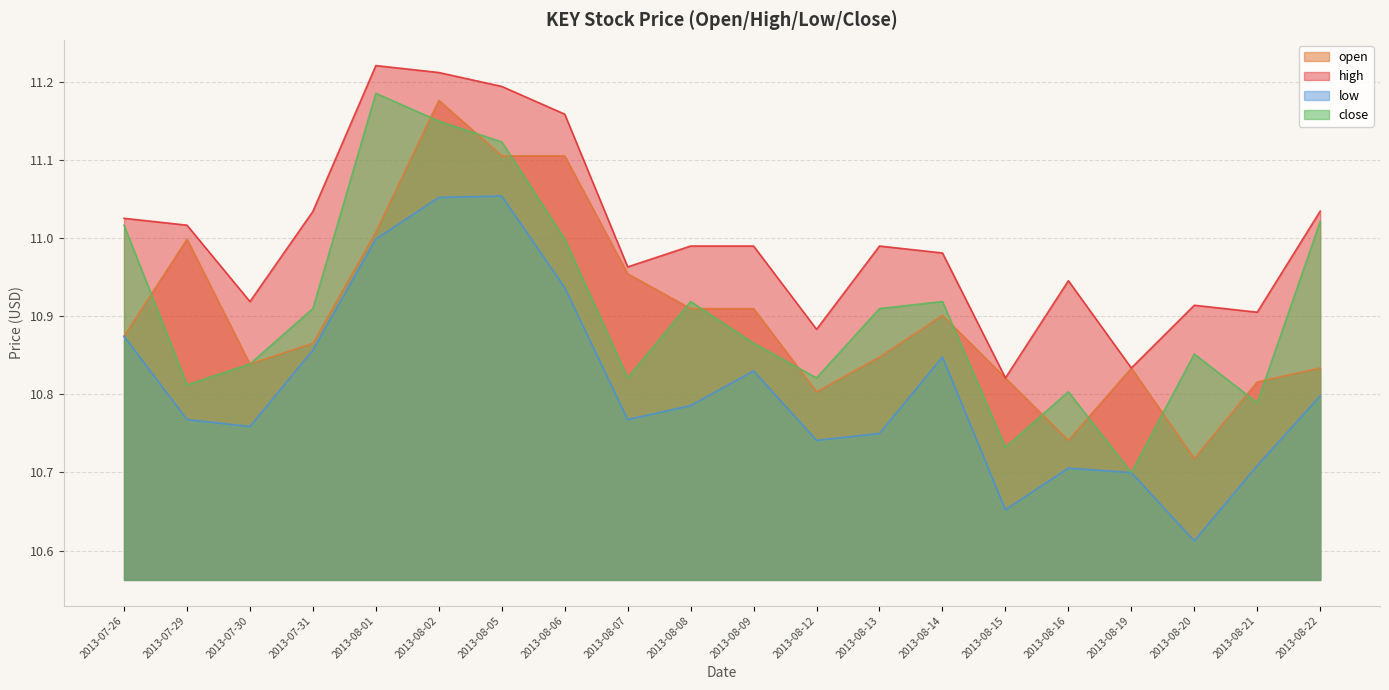

How many lines are shown in the chart?

4